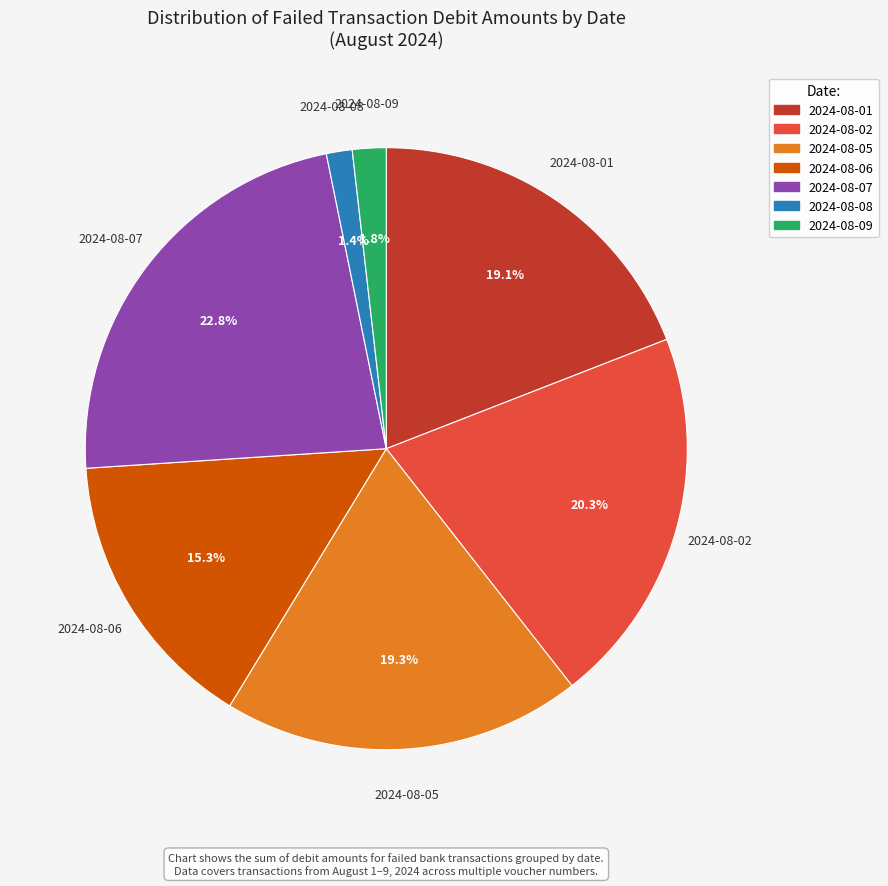

How much of the chart is everything except 2024-08-06?

84.7%